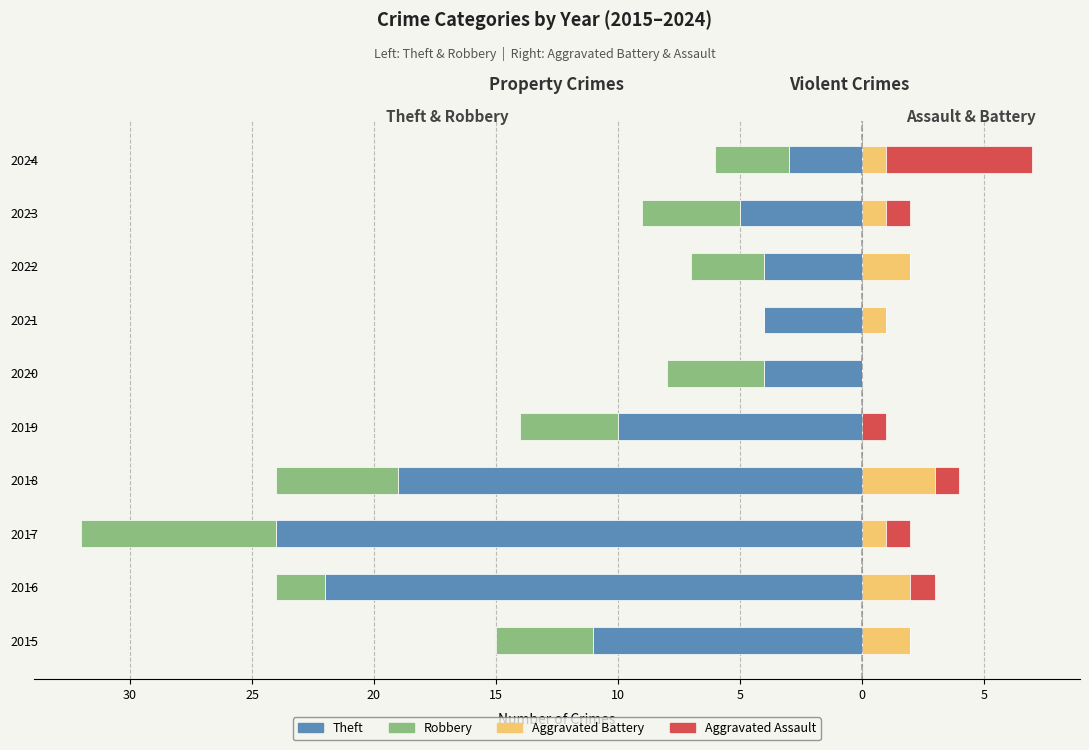

What is the difference between the highest and lowest values at 2016?

24